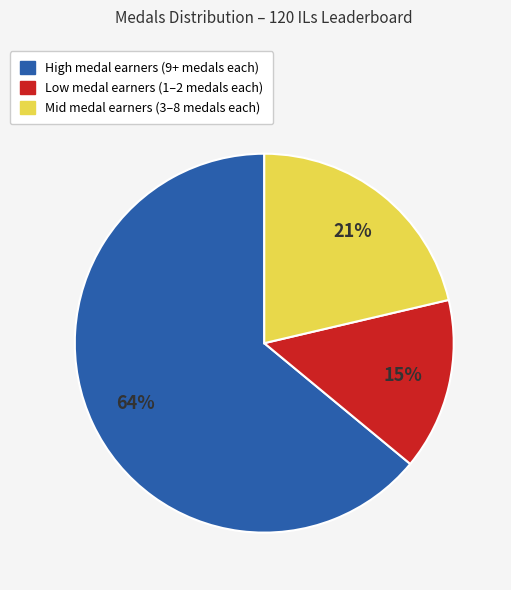

To the nearest percent, what is the difference between the largest and smallest slice percentages?

49%